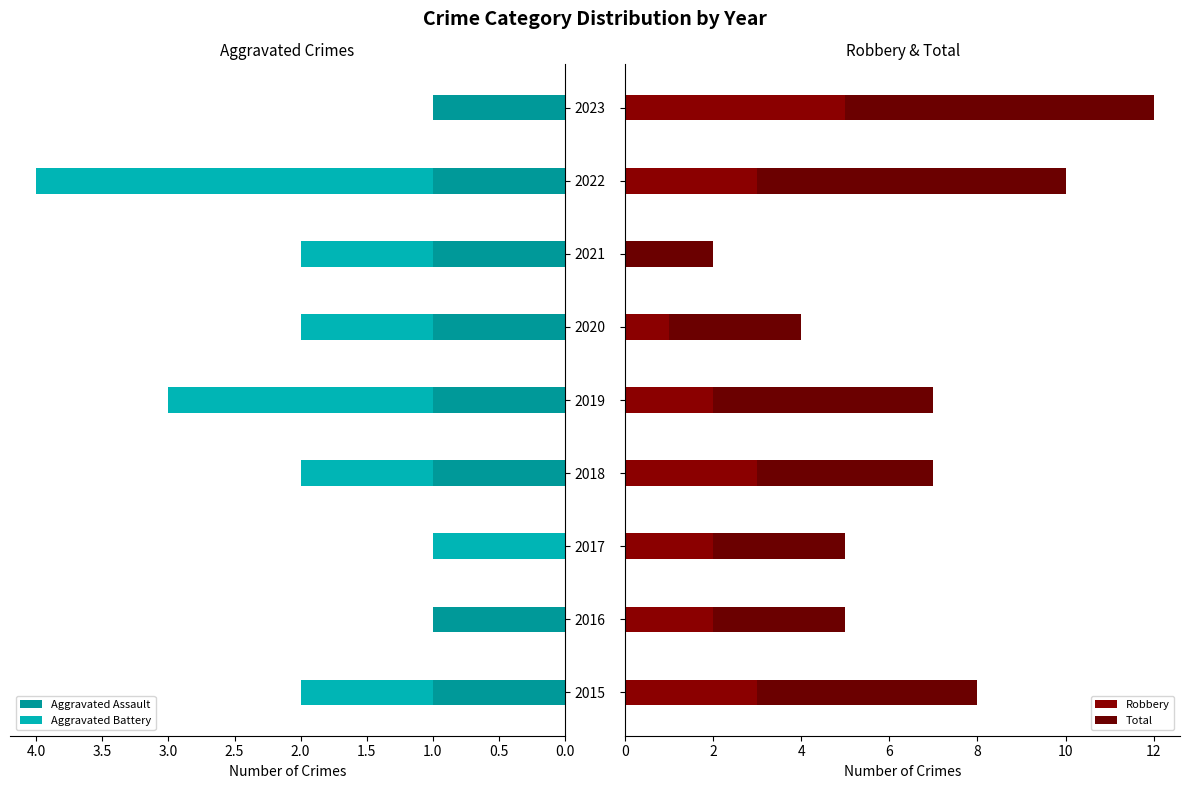

Rank the series by their maximum value, from lowest to highest.

Aggravated Assault, Aggravated Battery, Robbery, Total